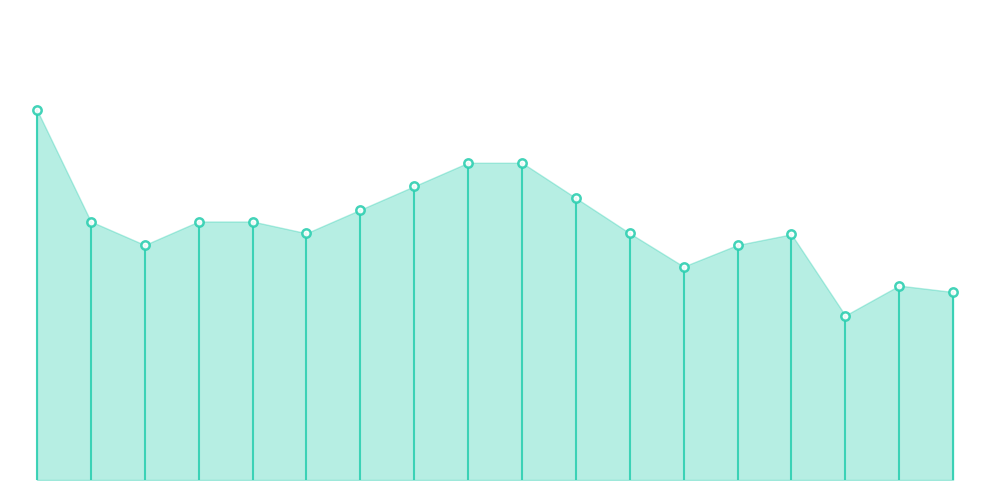

What is the difference between the maximum and minimum values?

8750